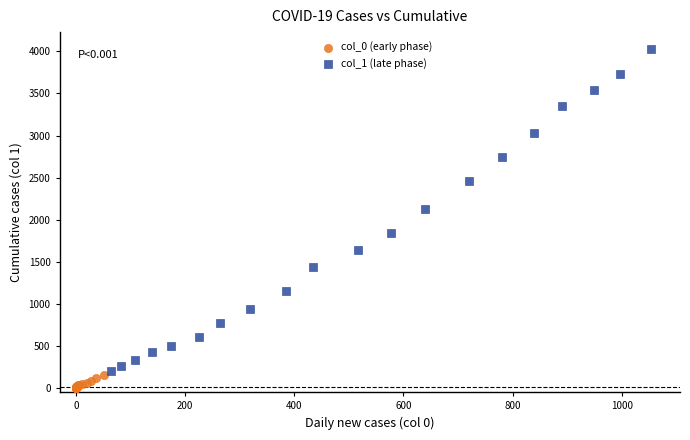

Which series has the largest Y range (max minus min)?

col_1 (late phase)